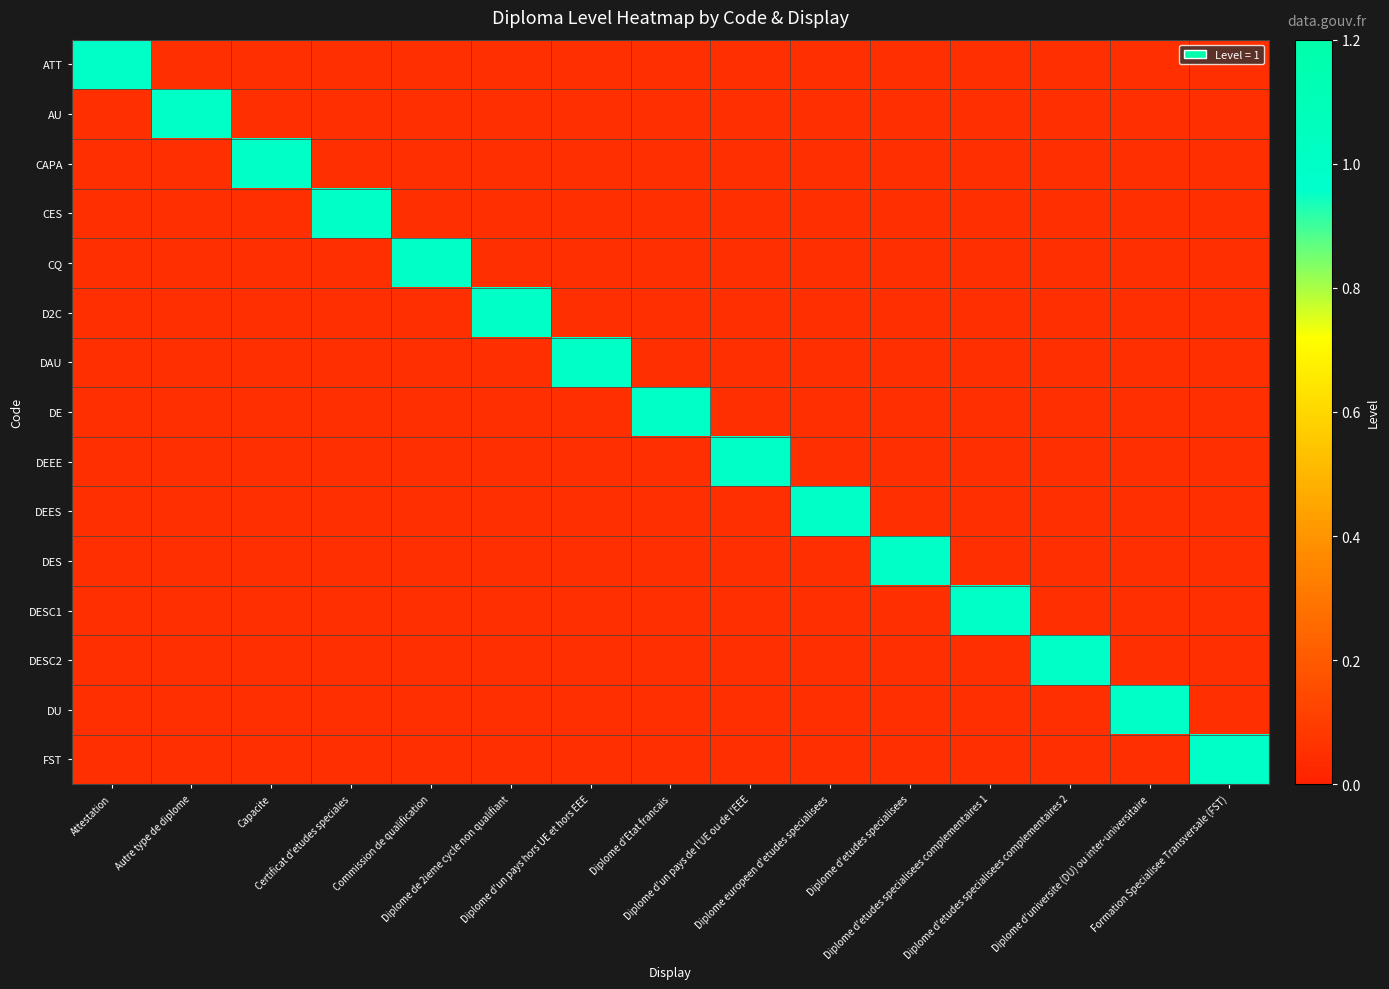

Between Diplome de 2ieme cycle non qualifiant and Capacite, which is larger?

Diplome de 2ieme cycle non qualifiant